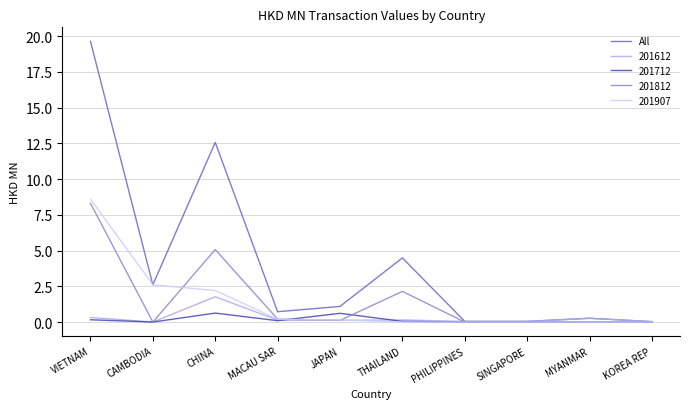

Which series has the largest range (max minus min)?

All